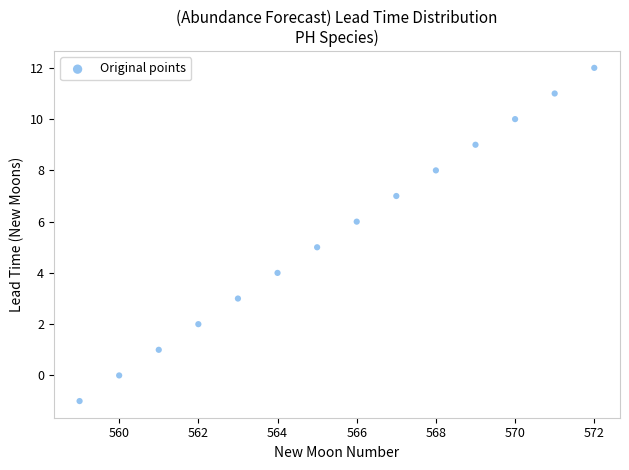

What is the range of X values (max minus min)?

13